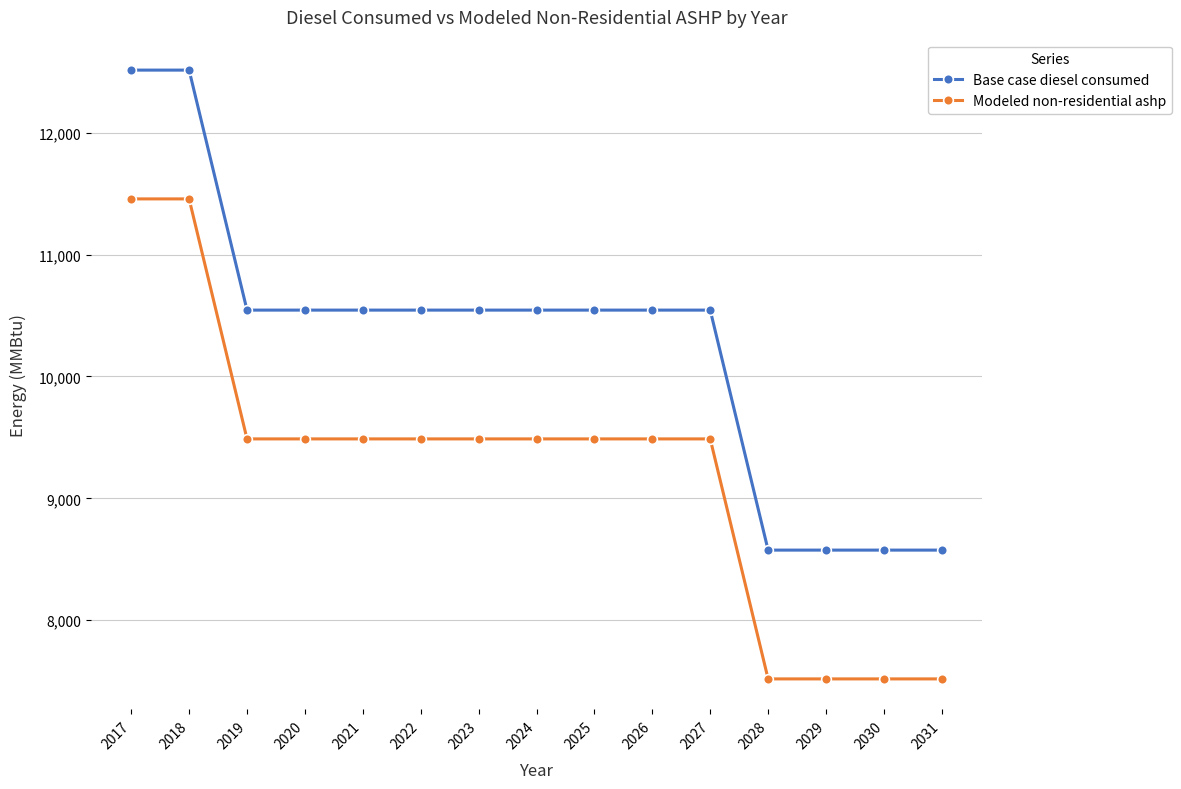

What is the sum of the Modeled non-residential ashp values at 2025 and 2020?

18975.1